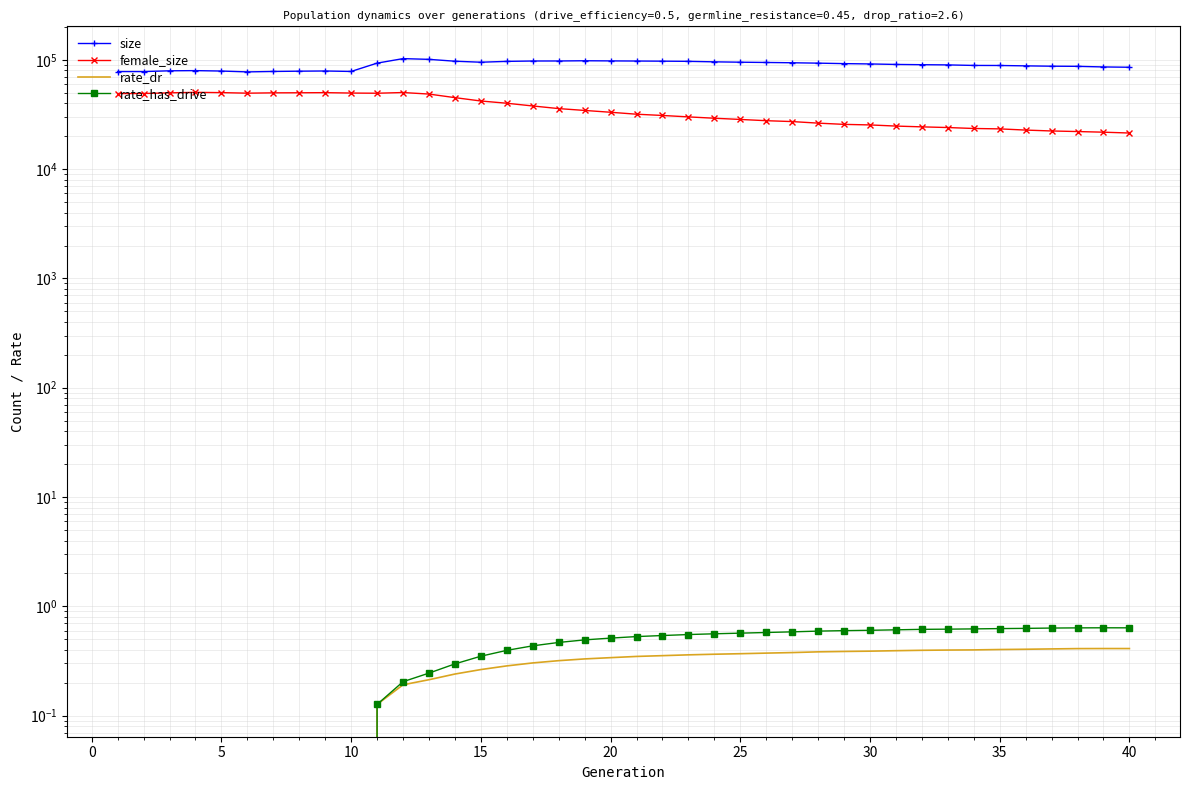

What is the sum of all female_size values?

1427827.0